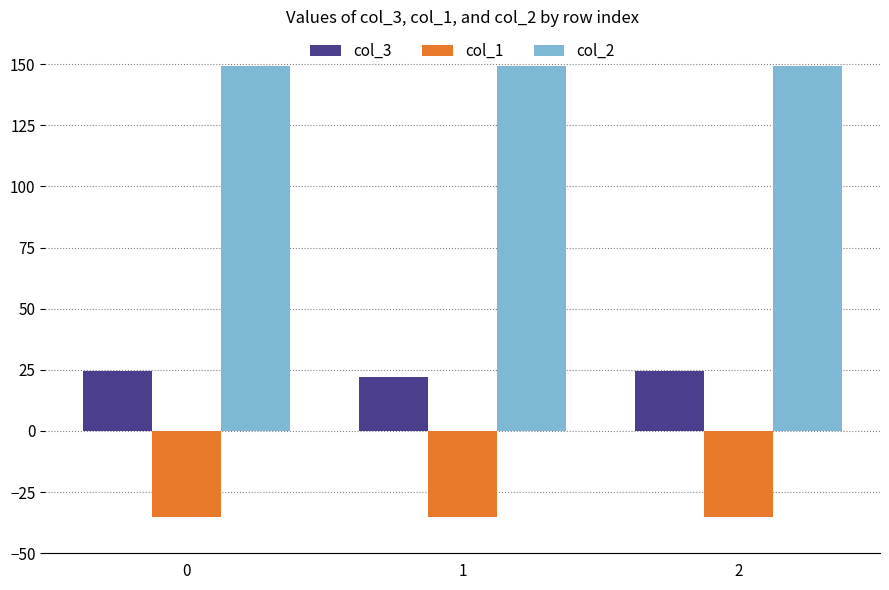

What is the sum of all col_3 values?

70.9